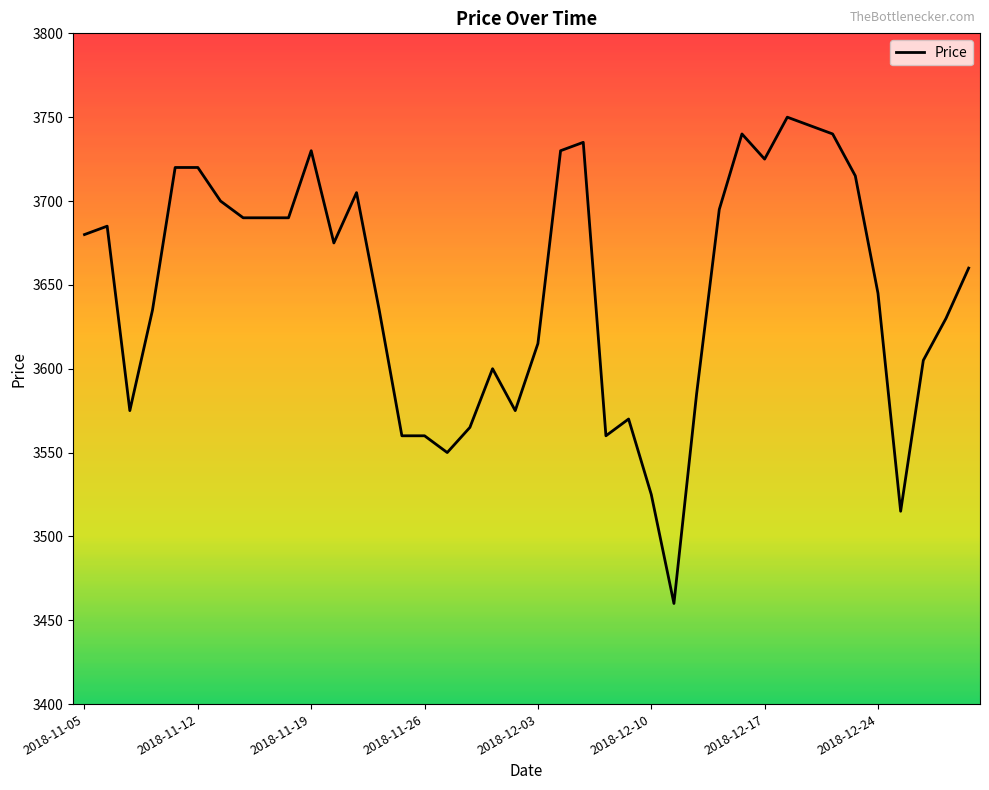

How many lines are shown in the chart?

1